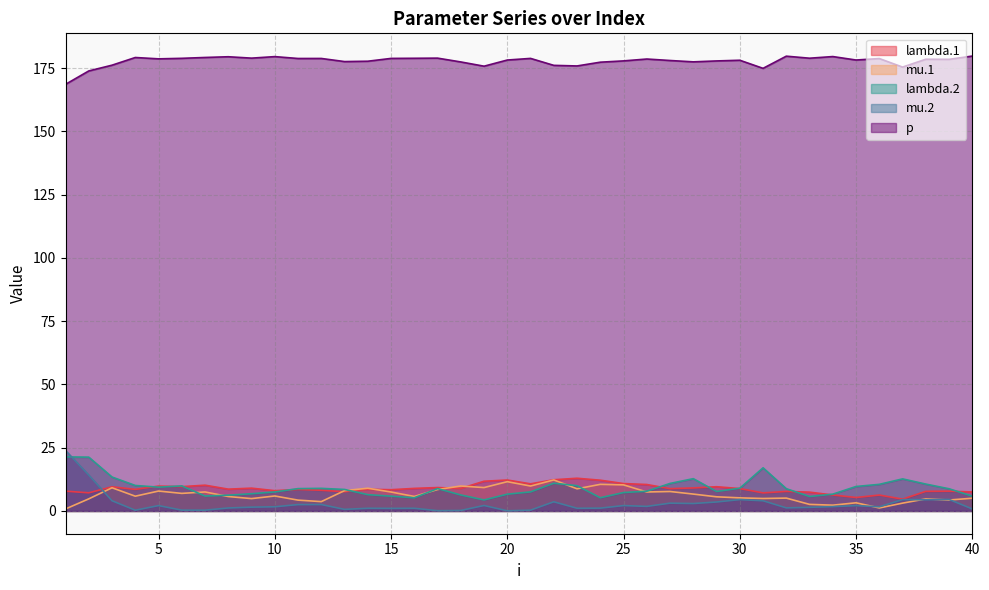

What is the difference between the maximum and minimum values in the lambda.1 series?

8.3